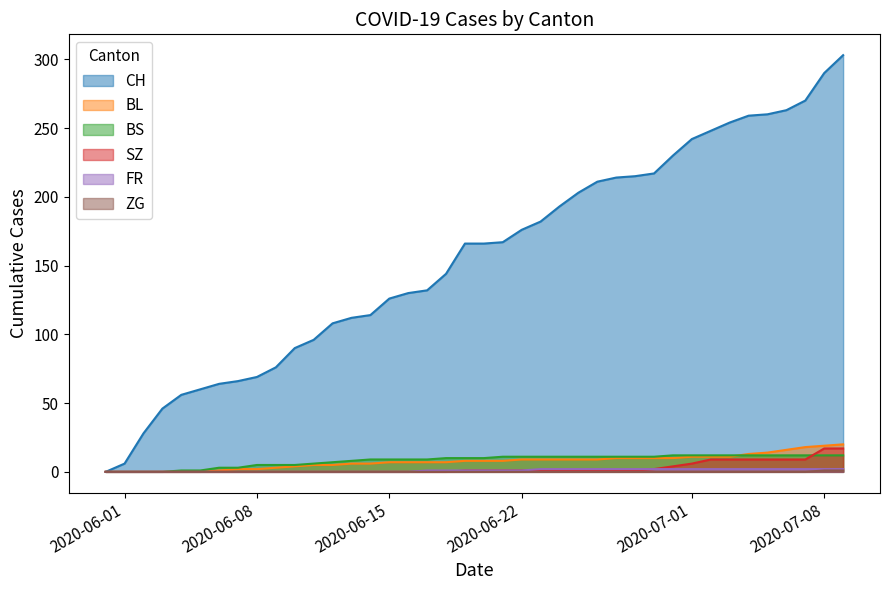

What is the average value of the FR series?

1